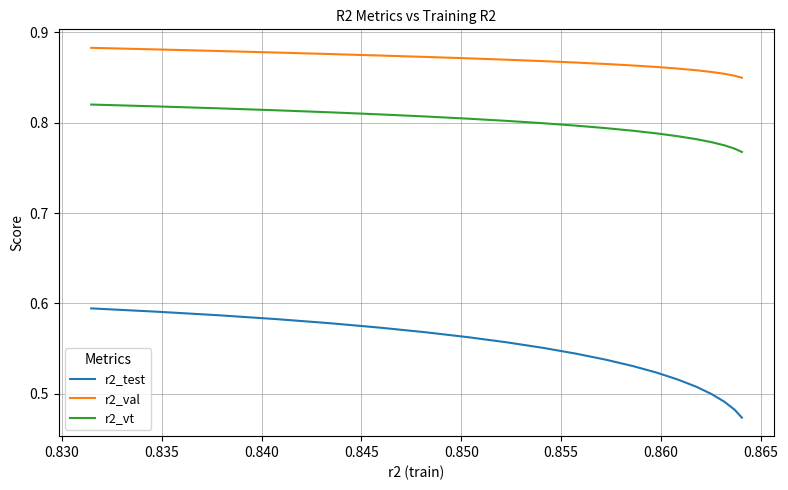

True or false: r2_test and r2_vt intersect in this chart.

False